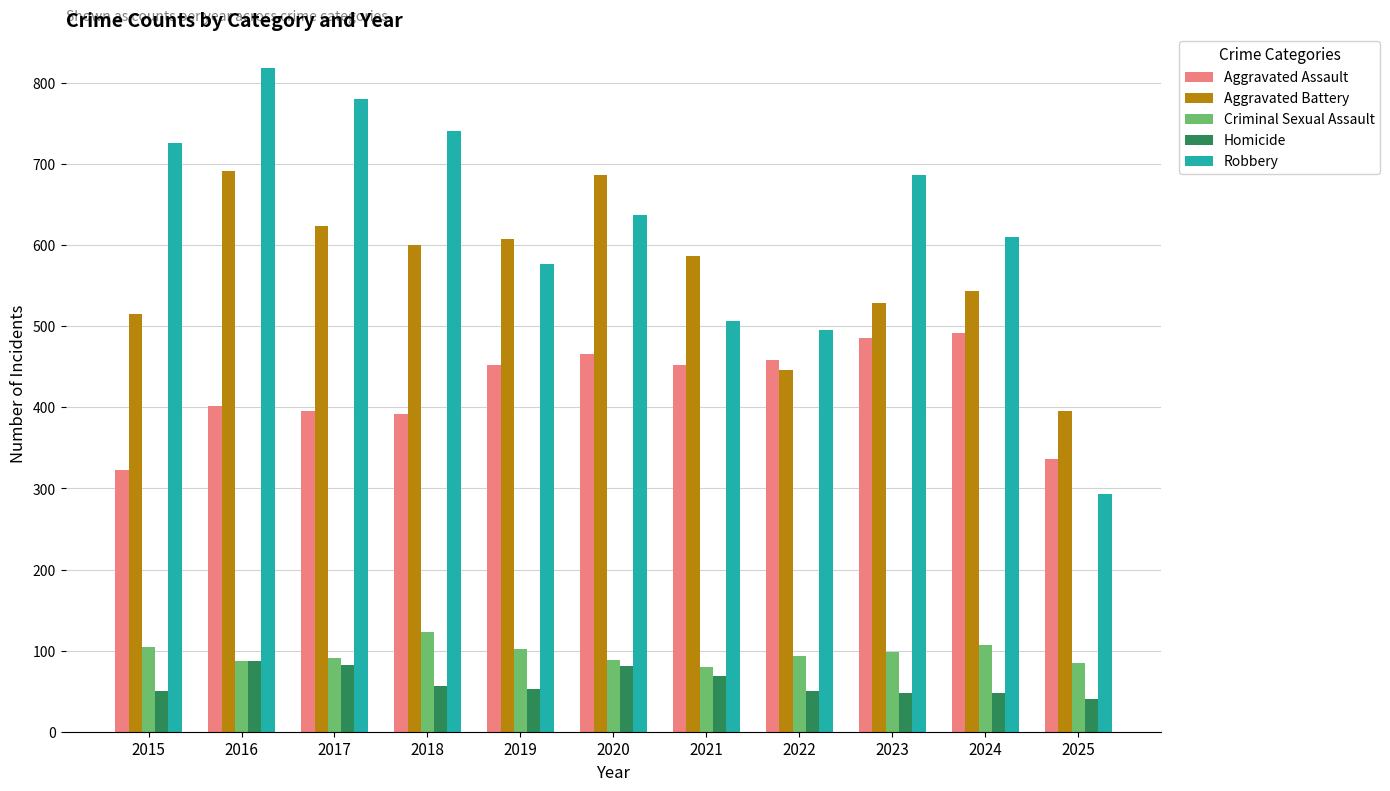

What is the minimum value for Aggravated Battery?

395